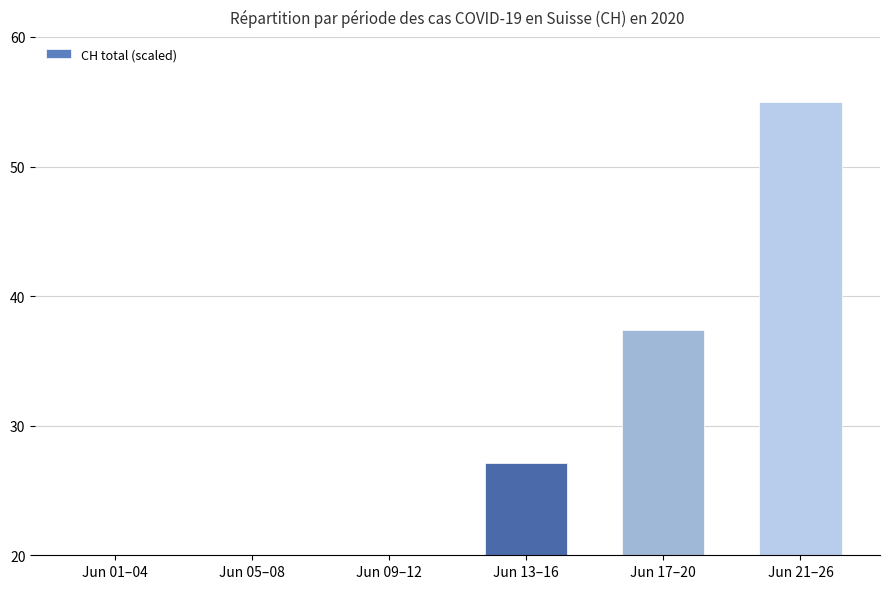

Rank the categories by value from lowest to highest.

Jun 01–04, Jun 05–08, Jun 09–12, Jun 13–16, Jun 17–20, Jun 21–26